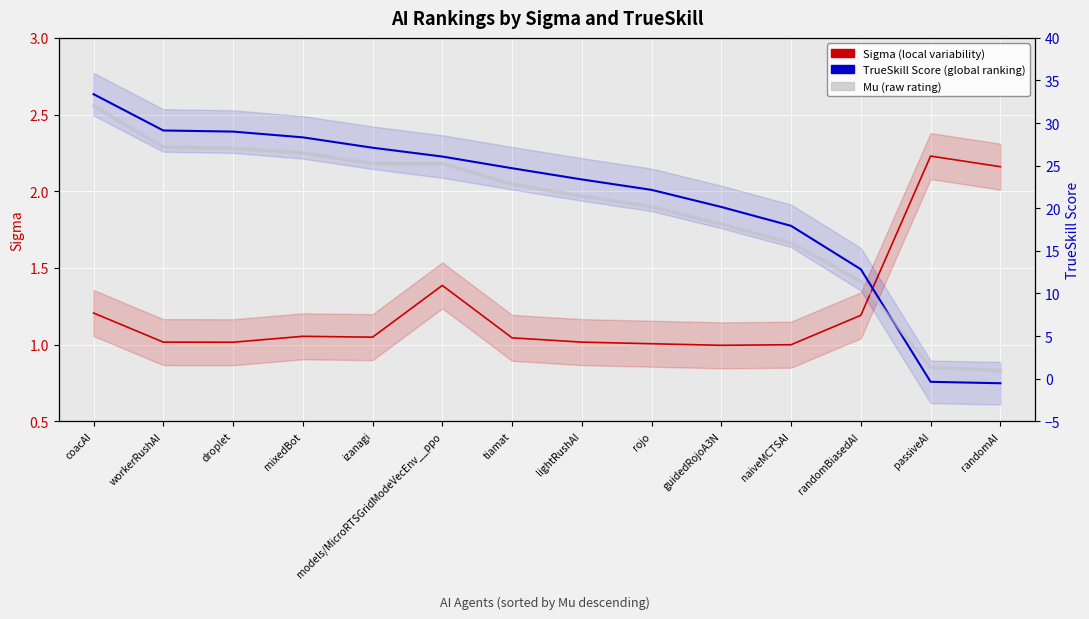

Rank the series at workerRushAI from highest to lowest value.

Mu (5-entry average proxy), TrueSkill Score (global ranking), Sigma (local variability)